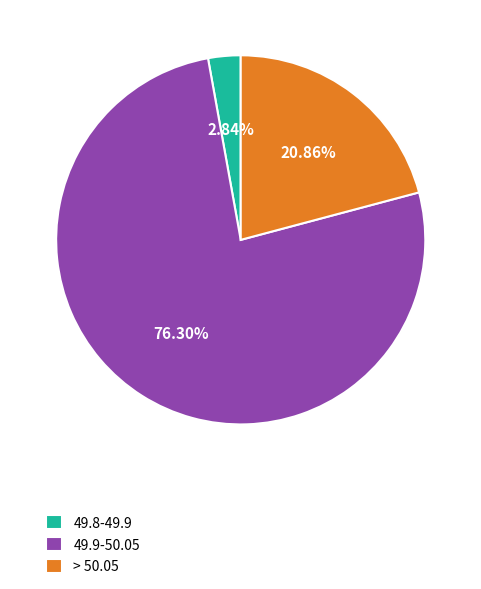

Which slice is the smallest?

49.8-49.9